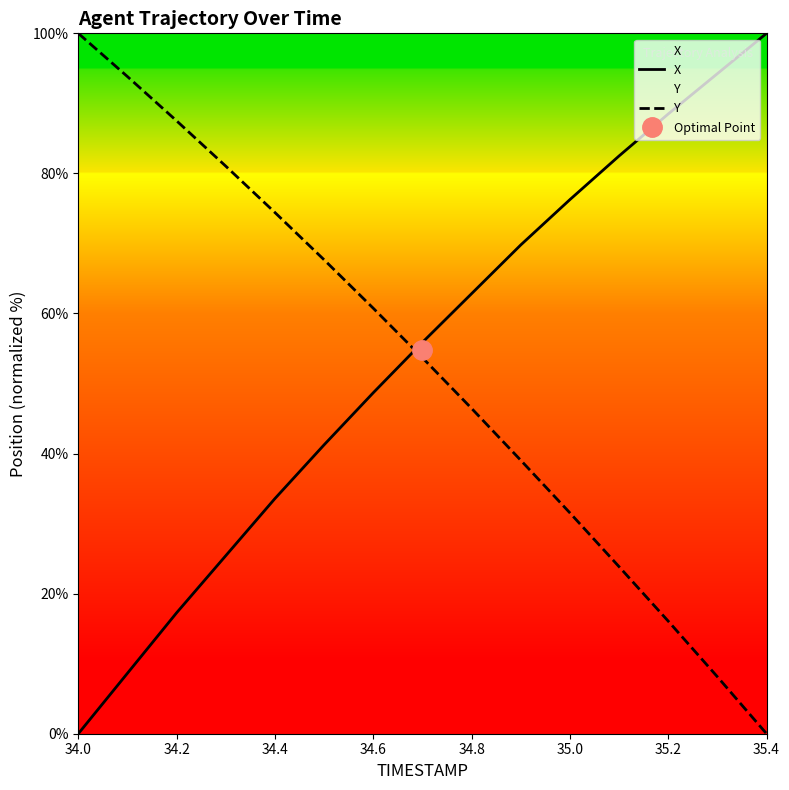

How many data points does each series have?

15